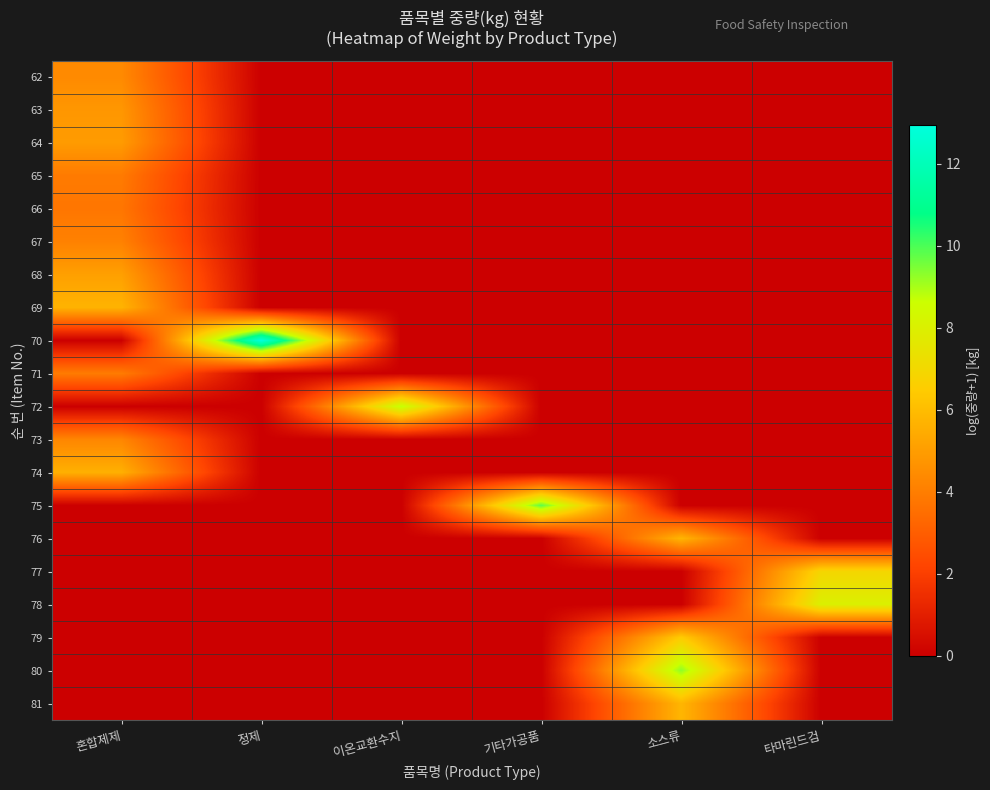

Reading left to right, list all the values displayed in this chart.

62: 혼합제제=4.4	정제=0.0	이온교환수지=0.0	기타가공품=0.0	소스류=0.0	타마린드검=0.0
63: 혼합제제=4.8	정제=0.0	이온교환수지=0.0	기타가공품=0.0	소스류=0.0	타마린드검=0.0
64: 혼합제제=4.9	정제=0.0	이온교환수지=0.0	기타가공품=0.0	소스류=0.0	타마린드검=0.0
65: 혼합제제=3.9	정제=0.0	이온교환수지=0.0	기타가공품=0.0	소스류=0.0	타마린드검=0.0
66: 혼합제제=3.8	정제=0.0	이온교환수지=0.0	기타가공품=0.0	소스류=0.0	타마린드검=0.0
67: 혼합제제=4.1	정제=0.0	이온교환수지=0.0	기타가공품=0.0	소스류=0.0	타마린드검=0.0
68: 혼합제제=5.1	정제=0.0	이온교환수지=0.0	기타가공품=0.0	소스류=0.0	타마린드검=0.0
69: 혼합제제=5.7	정제=0.0	이온교환수지=0.0	기타가공품=0.0	소스류=0.0	타마린드검=0.0
70: 혼합제제=0.0	정제=12.9	이온교환수지=0.0	기타가공품=0.0	소스류=0.0	타마린드검=0.0
71: 혼합제제=4.0	정제=0.0	이온교환수지=0.0	기타가공품=0.0	소스류=0.0	타마린드검=0.0
72: 혼합제제=0.0	정제=0.0	이온교환수지=8.8	기타가공품=0.0	소스류=0.0	타마린드검=0.0
73: 혼합제제=4.3	정제=0.0	이온교환수지=0.0	기타가공품=0.0	소스류=0.0	타마린드검=0.0
74: 혼합제제=5.6	정제=0.0	이온교환수지=0.0	기타가공품=0.0	소스류=0.0	타마린드검=0.0
75: 혼합제제=0.0	정제=0.0	이온교환수지=0.0	기타가공품=9.8	소스류=0.0	타마린드검=0.0
76: 혼합제제=0.0	정제=0.0	이온교환수지=0.0	기타가공품=0.0	소스류=5.8	타마린드검=0.0
77: 혼합제제=0.0	정제=0.0	이온교환수지=0.0	기타가공품=0.0	소스류=0.0	타마린드검=6.9
78: 혼합제제=0.0	정제=0.0	이온교환수지=0.0	기타가공품=0.0	소스류=0.0	타마린드검=8.0
79: 혼합제제=0.0	정제=0.0	이온교환수지=0.0	기타가공품=0.0	소스류=6.5	타마린드검=0.0
80: 혼합제제=0.0	정제=0.0	이온교환수지=0.0	기타가공품=0.0	소스류=9.3	타마린드검=0.0
81: 혼합제제=0.0	정제=0.0	이온교환수지=0.0	기타가공품=0.0	소스류=5.8	타마린드검=0.0